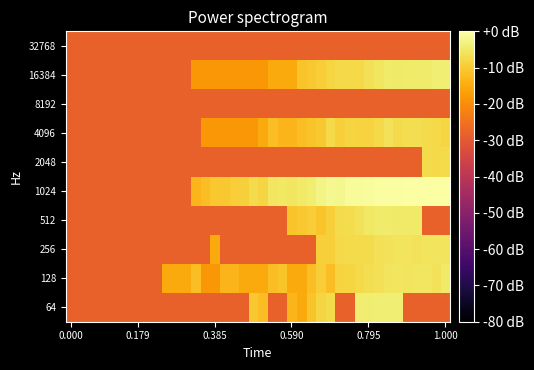

Reading right to left, transcribe all the data shown in this chart.

64: -28.1	-28.1	-28.1	-28.1	-28.1	-3.8	-3.8	-3.8	-4.1	-4.1	-28.1	-28.1	-7.3	-8.1	-11.1	-15.1	-13.4	-28.1	-28.1	-12.1	-10.3	-28.1	-28.1	-28.1	-28.1	-28.1	-28.1	-28.1	-28.1	-28.1	-28.1	-28.1	-28.1	-28.1	-28.1	-28.1	-28.1	-28.1	-28.1	-28.1
128: -4.9	-6.1	-5.3	-5.6	-5.8	-5.6	-5.8	-6.4	-6.7	-7.7	-8.1	-8.6	-12.1	-9.7	-12.1	-15.1	-15.1	-11.1	-12.1	-15.1	-15.1	-15.1	-13.4	-13.4	-18.1	-18.1	-12.1	-15.1	-15.1	-15.1	-28.1	-28.1	-28.1	-28.1	-28.1	-28.1	-28.1	-28.1	-28.1	-28.1
256: -5.8	-5.8	-5.8	-6.1	-5.8	-5.8	-6.1	-6.4	-7.3	-7.3	-7.3	-7.7	-9.1	-9.1	-28.1	-28.1	-28.1	-28.1	-28.1	-28.1	-28.1	-28.1	-28.1	-28.1	-15.1	-28.1	-28.1	-28.1	-28.1	-28.1	-28.1	-28.1	-28.1	-28.1	-28.1	-28.1	-28.1	-28.1	-28.1	-28.1
512: -28.1	-28.1	-28.1	-4.9	-4.9	-4.9	-4.5	-4.5	-5.1	-6.1	-7.0	-7.3	-9.1	-11.1	-9.7	-10.3	-11.1	-28.1	-28.1	-28.1	-28.1	-28.1	-28.1	-28.1	-28.1	-28.1	-28.1	-28.1	-28.1	-28.1	-28.1	-28.1	-28.1	-28.1	-28.1	-28.1	-28.1	-28.1	-28.1	-28.1
1024: -0.3	0.0	-0.2	-0.1	-0.1	-0.6	-0.4	-0.4	-0.8	-1.0	-1.1	-2.0	-1.8	-2.6	-4.1	-4.7	-5.3	-5.1	-5.3	-8.1	-7.3	-9.1	-9.7	-10.3	-10.3	-12.1	-13.4	-28.1	-28.1	-28.1	-28.1	-28.1	-28.1	-28.1	-28.1	-28.1	-28.1	-28.1	-28.1	-28.1
2048: -7.3	-7.7	-7.3	-28.1	-28.1	-28.1	-28.1	-28.1	-28.1	-28.1	-28.1	-28.1	-28.1	-28.1	-28.1	-28.1	-28.1	-28.1	-28.1	-28.1	-28.1	-28.1	-28.1	-28.1	-28.1	-28.1	-28.1	-28.1	-28.1	-28.1	-28.1	-28.1	-28.1	-28.1	-28.1	-28.1	-28.1	-28.1	-28.1	-28.1
4096: -8.1	-7.7	-7.3	-6.7	-6.7	-7.3	-6.1	-7.7	-8.6	-8.6	-8.1	-9.1	-7.7	-10.3	-11.1	-12.1	-13.4	-13.4	-12.1	-15.1	-18.1	-18.1	-18.1	-18.1	-18.1	-18.1	-28.1	-28.1	-28.1	-28.1	-28.1	-28.1	-28.1	-28.1	-28.1	-28.1	-28.1	-28.1	-28.1	-28.1
8192: -28.1	-28.1	-28.1	-28.1	-28.1	-28.1	-28.1	-28.1	-28.1	-28.1	-28.1	-28.1	-28.1	-28.1	-28.1	-28.1	-28.1	-28.1	-28.1	-28.1	-28.1	-28.1	-28.1	-28.1	-28.1	-28.1	-28.1	-28.1	-28.1	-28.1	-28.1	-28.1	-28.1	-28.1	-28.1	-28.1	-28.1	-28.1	-28.1	-28.1
16384: -4.0	-3.8	-4.5	-4.5	-4.5	-4.9	-4.5	-5.3	-6.4	-7.7	-7.7	-7.7	-8.1	-9.7	-10.3	-11.1	-15.1	-15.1	-15.1	-18.1	-18.1	-18.1	-18.1	-18.1	-18.1	-18.1	-18.1	-28.1	-28.1	-28.1	-28.1	-28.1	-28.1	-28.1	-28.1	-28.1	-28.1	-28.1	-28.1	-28.1
32768: -28.1	-28.1	-28.1	-28.1	-28.1	-28.1	-28.1	-28.1	-28.1	-28.1	-28.1	-28.1	-28.1	-28.1	-28.1	-28.1	-28.1	-28.1	-28.1	-28.1	-28.1	-28.1	-28.1	-28.1	-28.1	-28.1	-28.1	-28.1	-28.1	-28.1	-28.1	-28.1	-28.1	-28.1	-28.1	-28.1	-28.1	-28.1	-28.1	-28.1